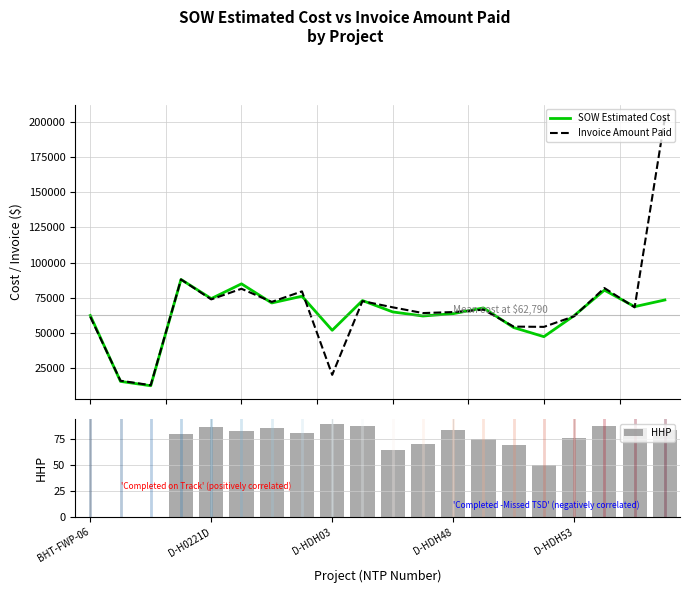

What is the average value of the SOW Estimated Cost series?

62789.6